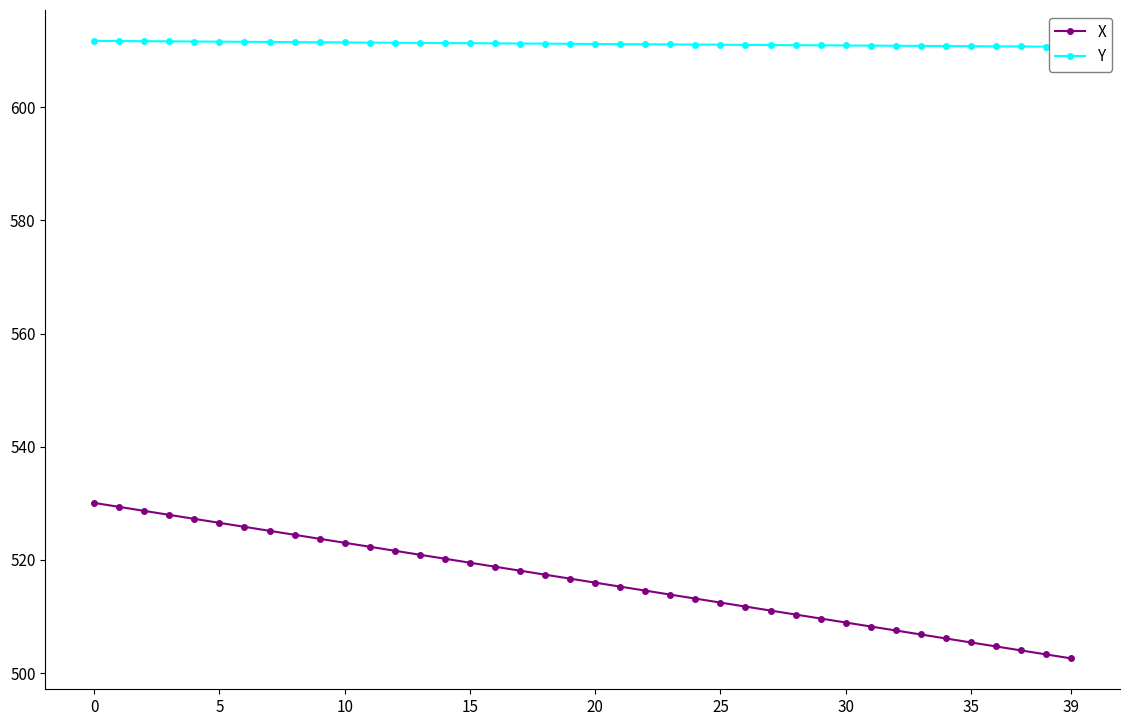

What is the lowest value of the X series?

502.6